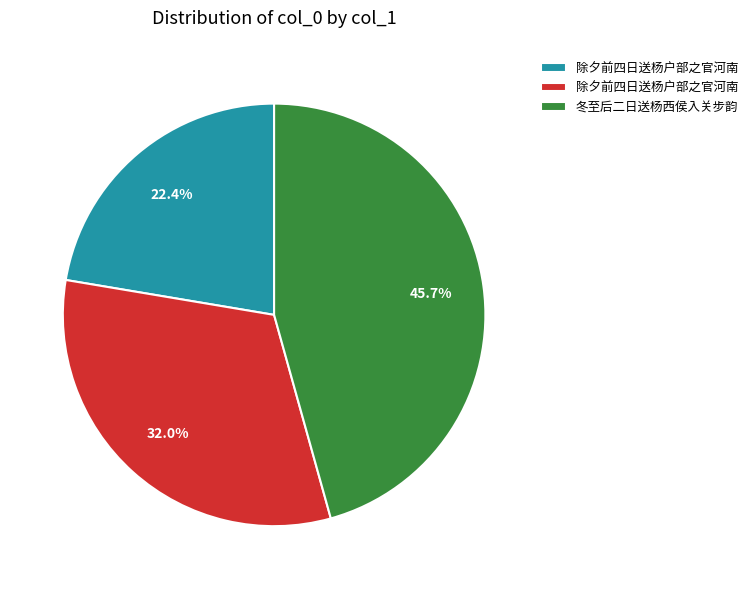

Is there any slice that represents more than half of the pie?

No